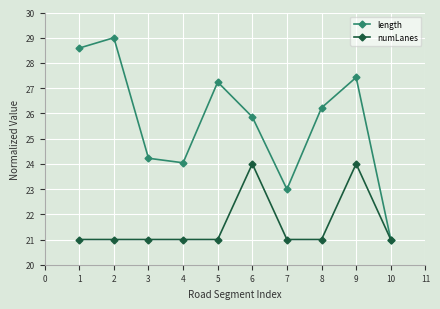

How many data points in length are less than 26?

5